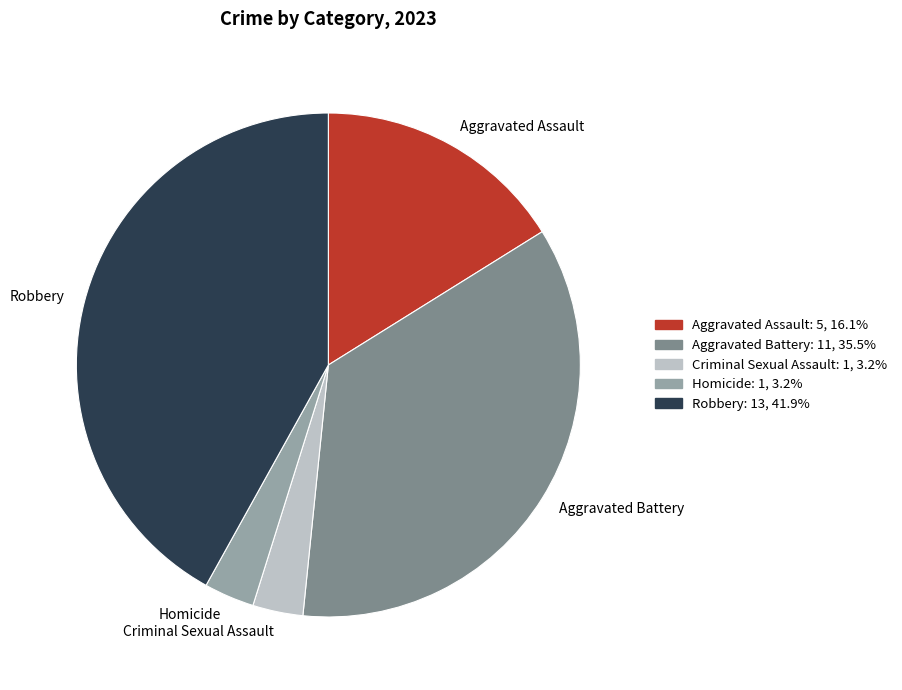

Which slice is the largest?

Robbery